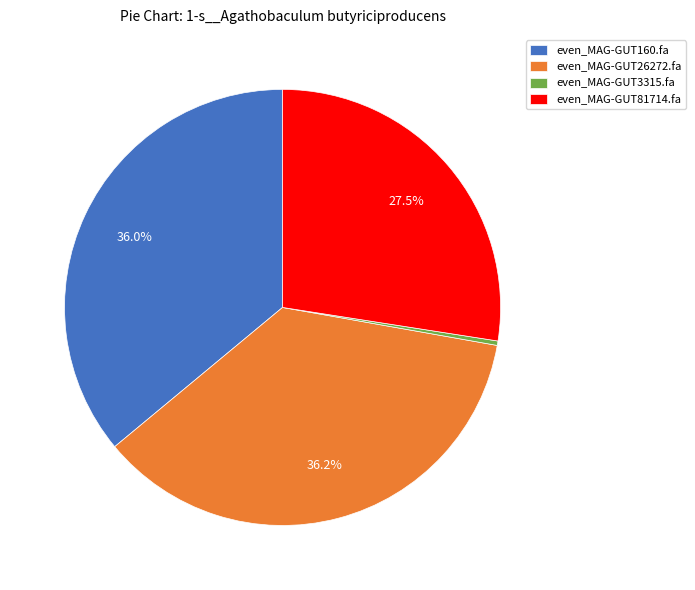

How many segments does this pie chart have?

4